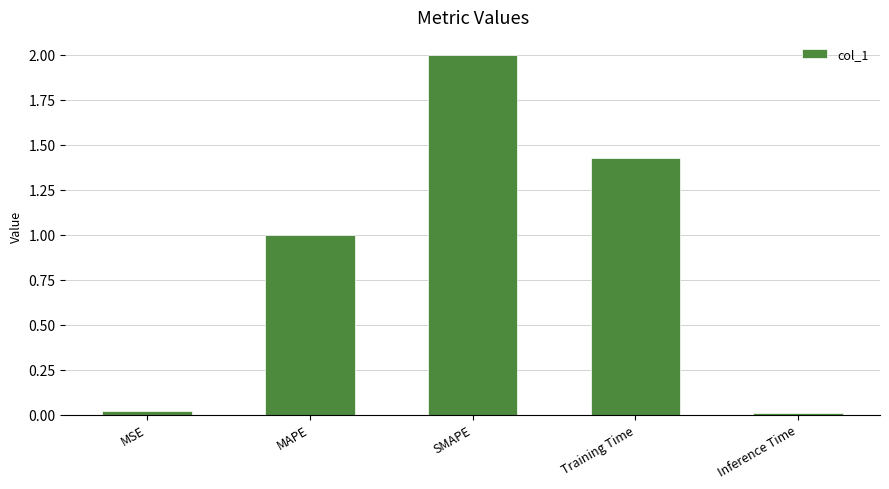

The chart shows a value of 0.5 at Training Time. True or false?

False